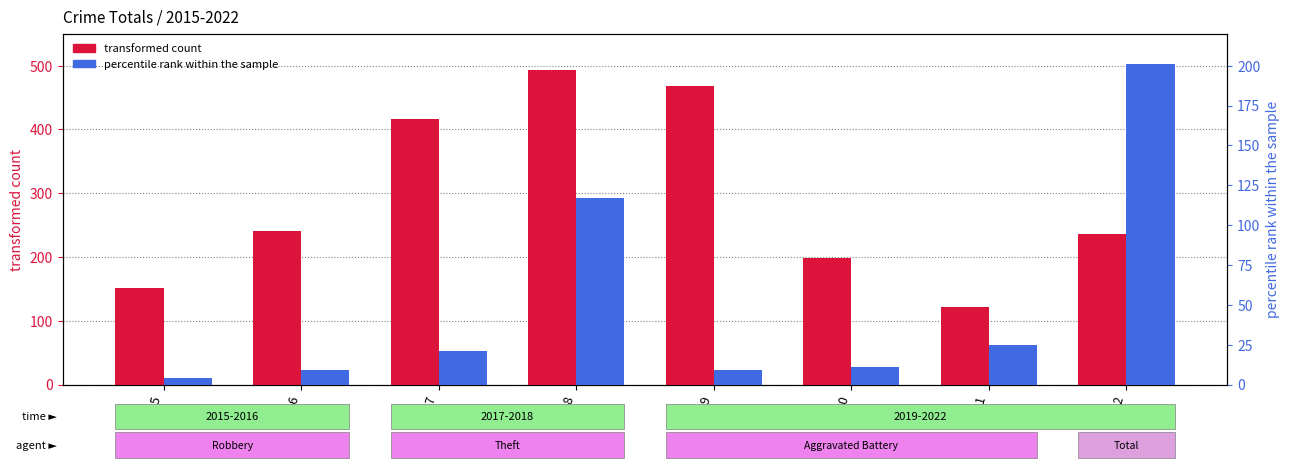

What is the difference between the maximum and minimum values in the percentile rank within the sample series?

197